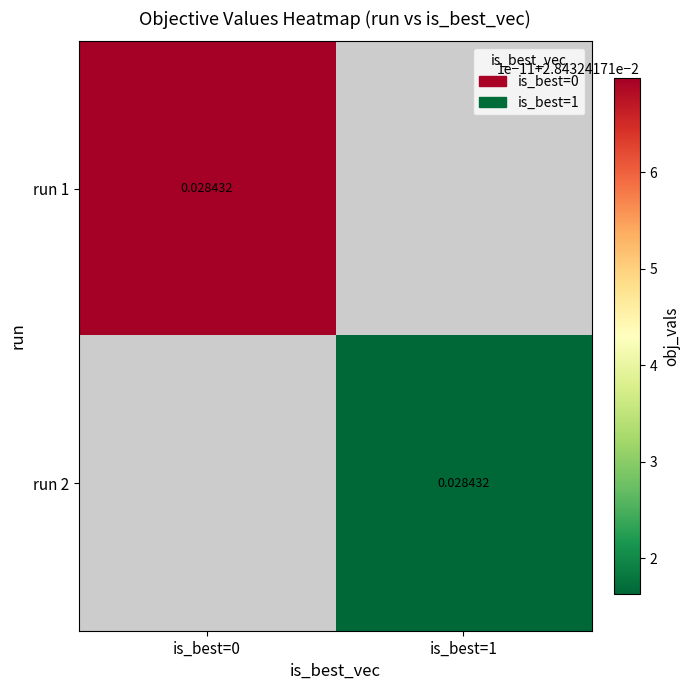

Which category has the highest value in the 1 series?

run 2